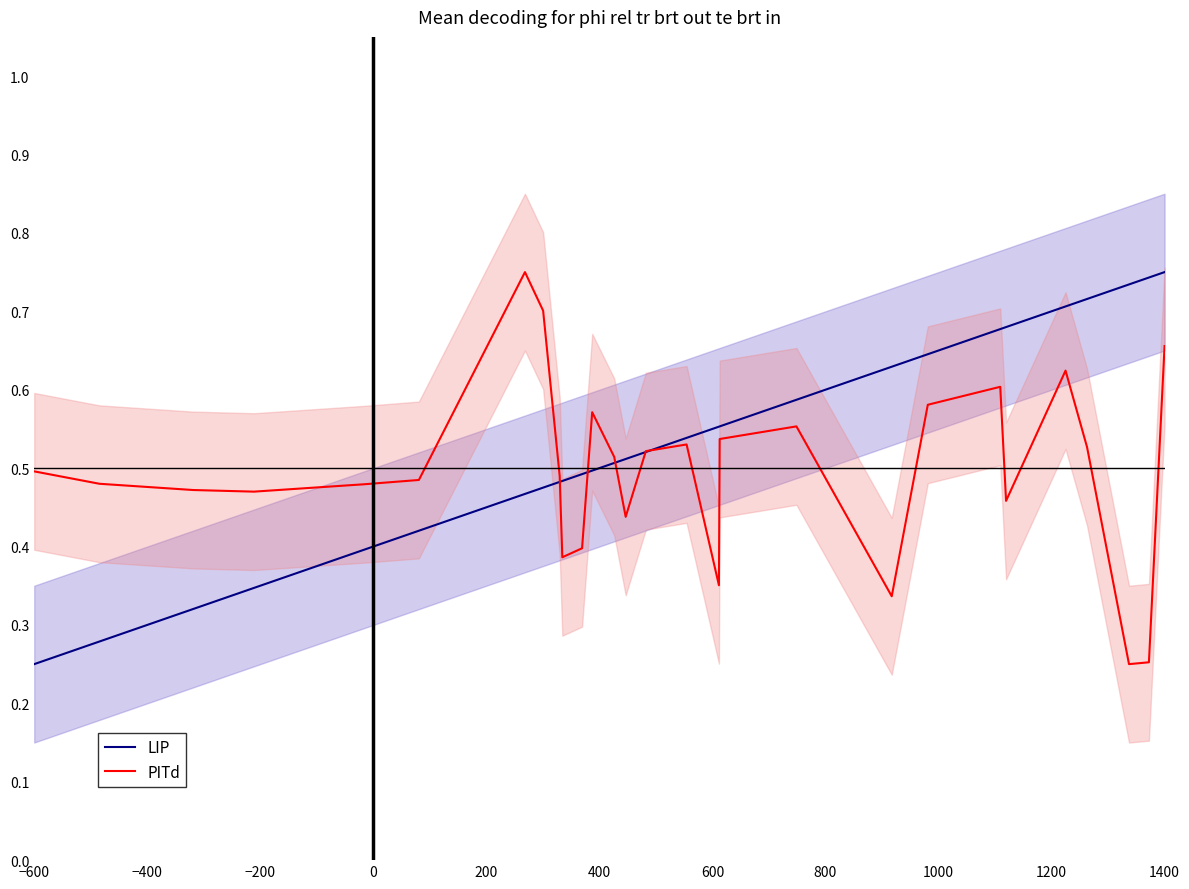

How many intersections are there between LIP and PITd?

5